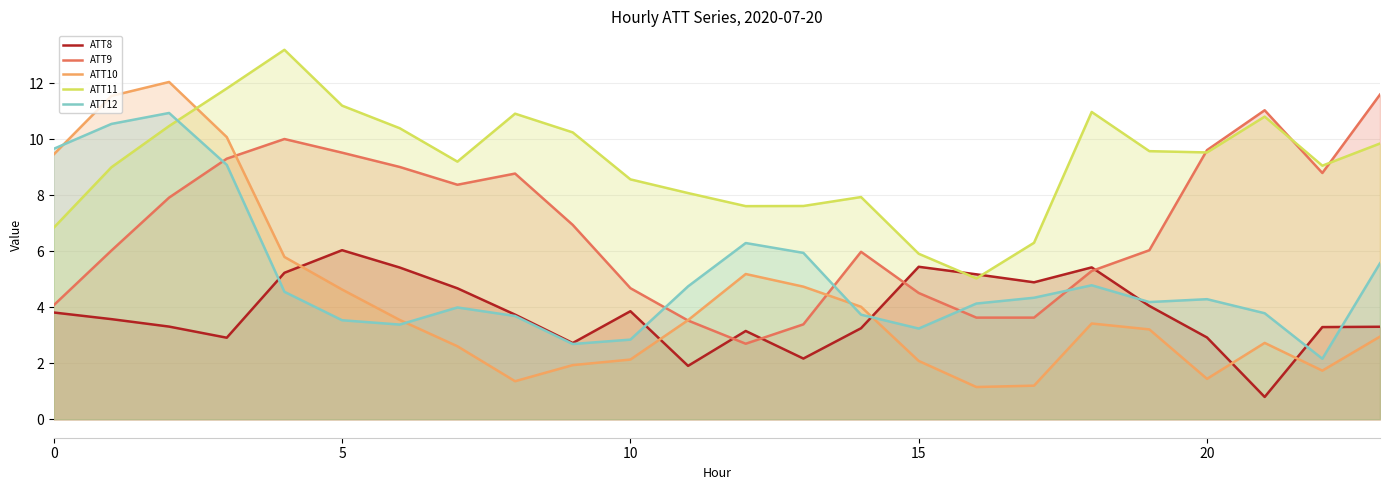

What is the value of the ATT8 point at the 22nd from the left?

0.8